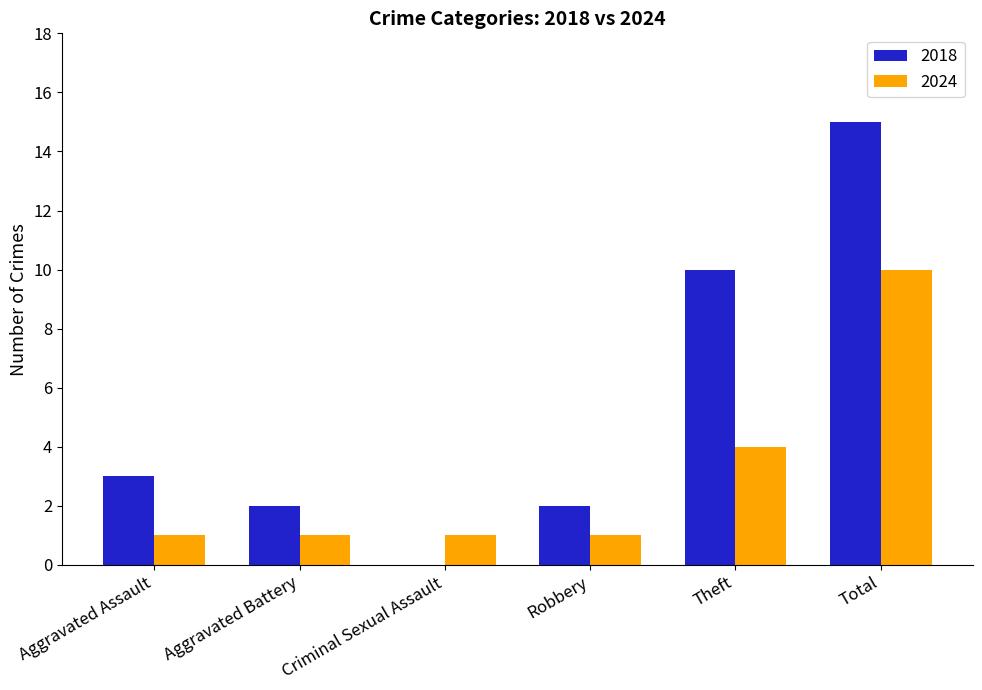

What are all the series names shown in the legend?

2018, 2024